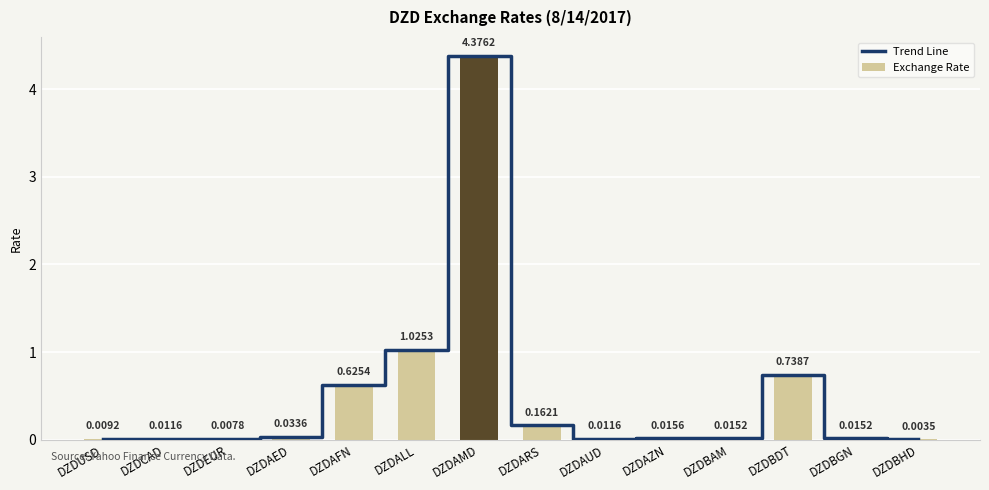

What is the value of the Exchange Rate bar at the 8th from the left?

0.2